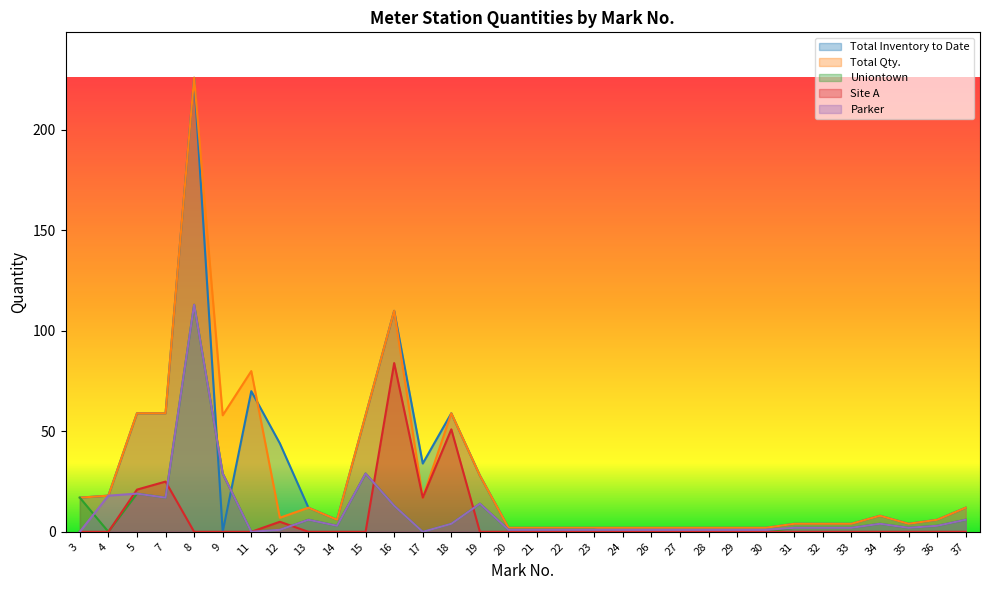

The Total Inventory to Date series shows 11 at 3. True or false?

False